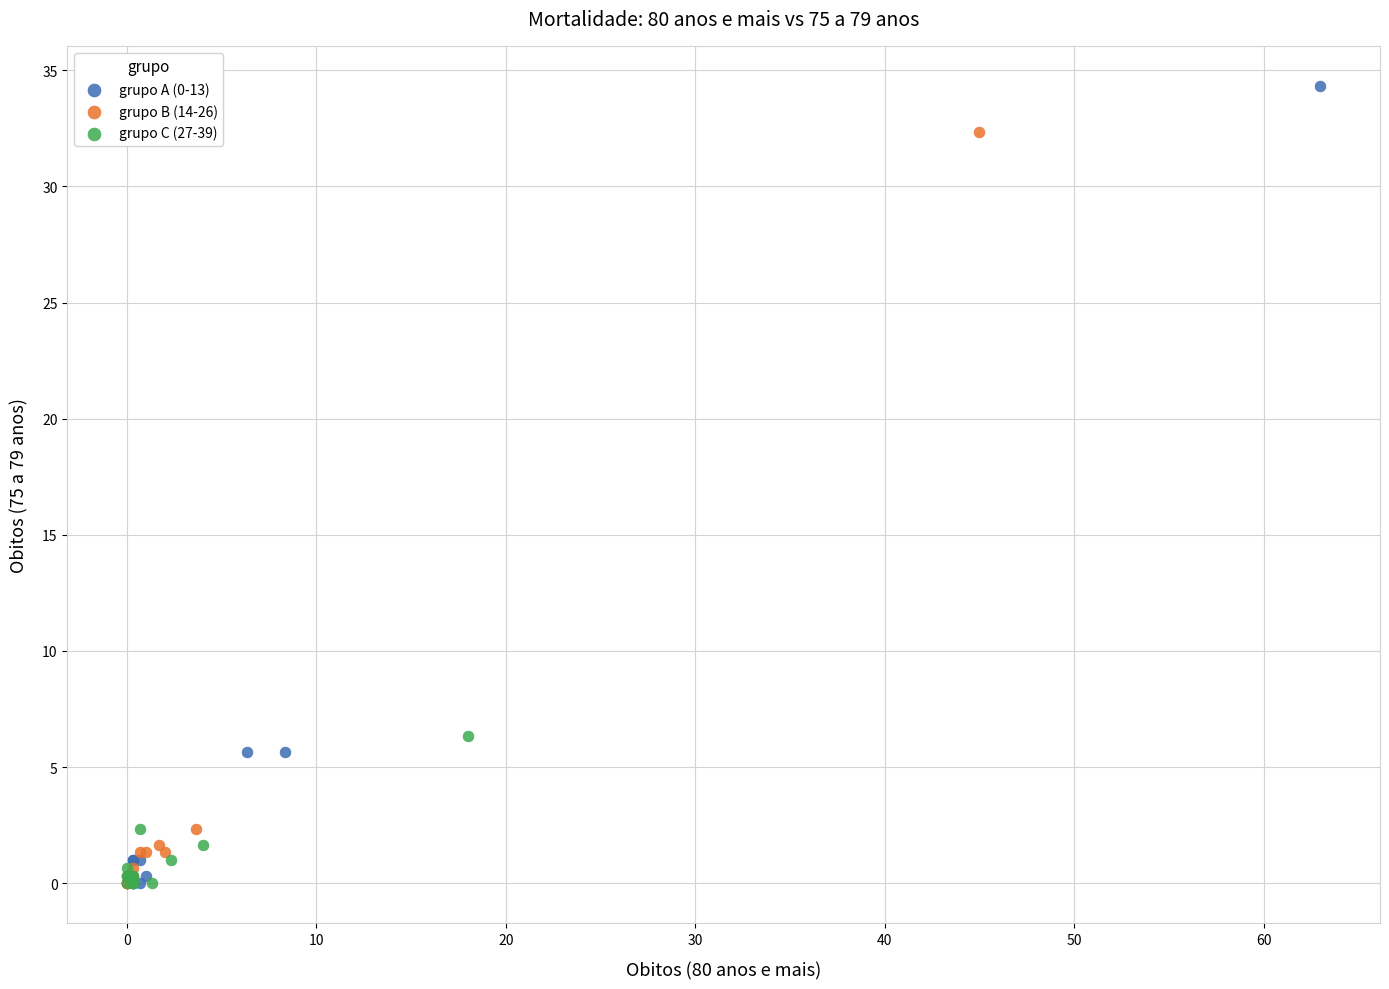

What are all the series names shown in the legend?

grupo A (0-13), grupo B (14-26), grupo C (27-39)